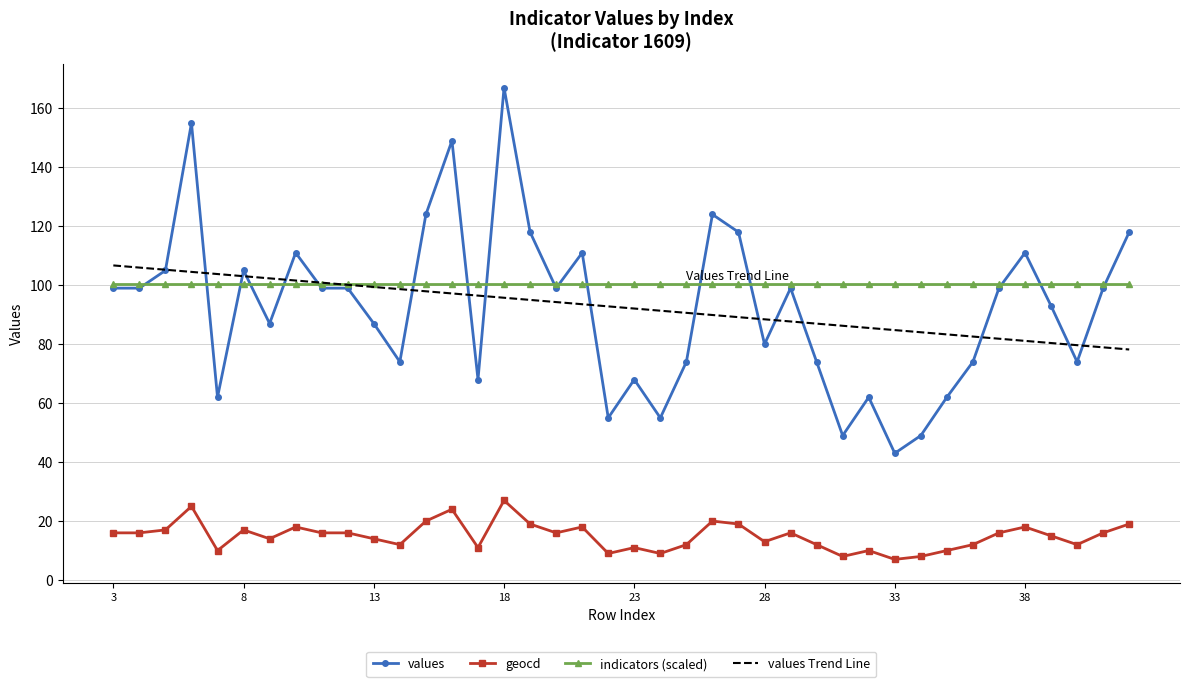

Which series has the largest total across all categories?

indicators (scaled)